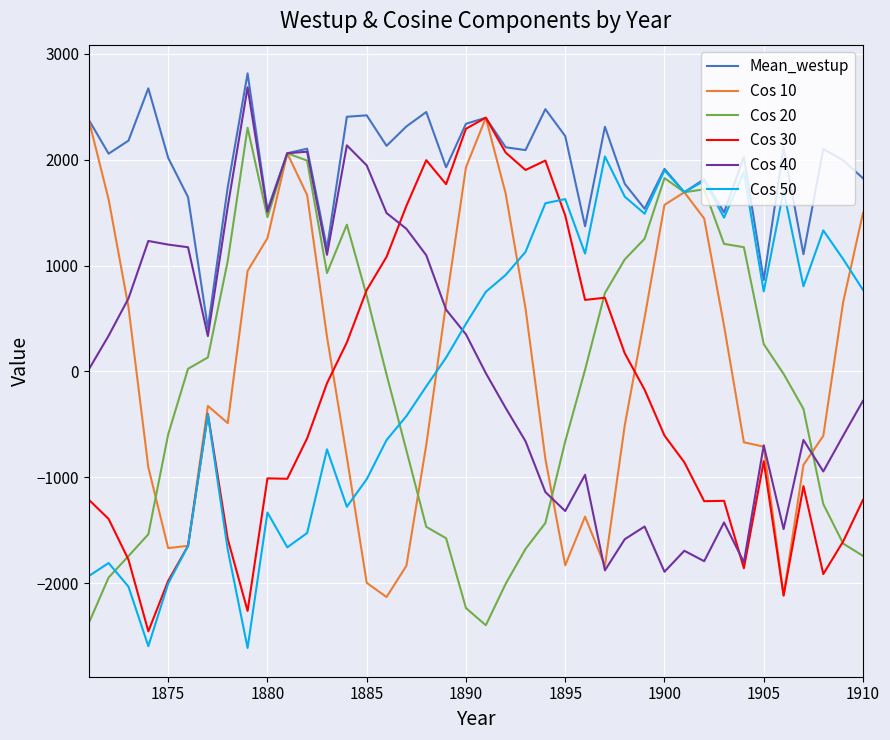

What is the minimum value for Mean_westup?

410.8